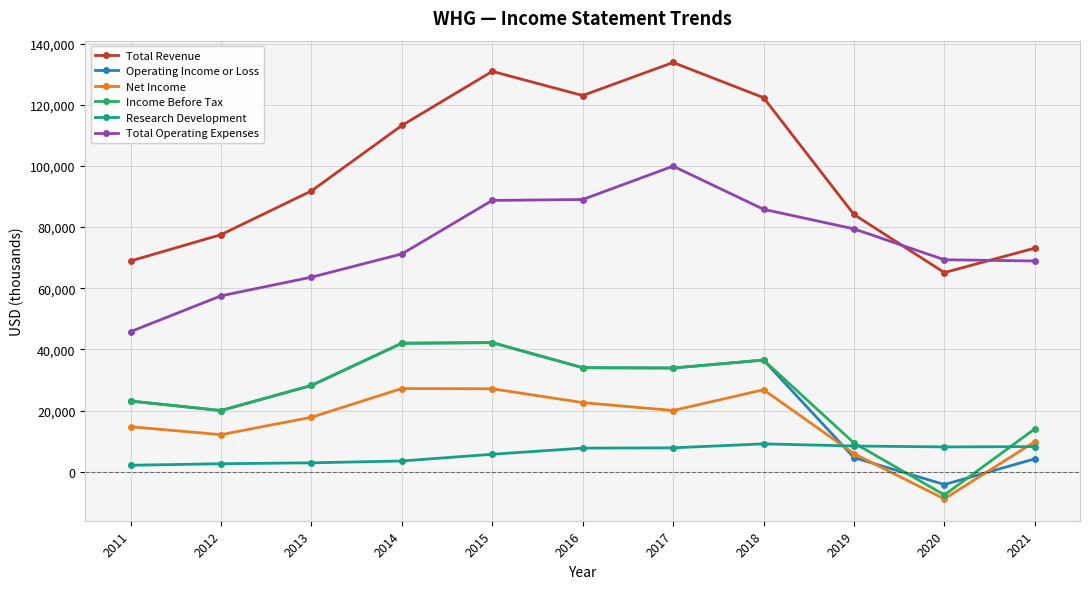

The value of Total Operating Expenses at 2012 is 38806. True or false?

False